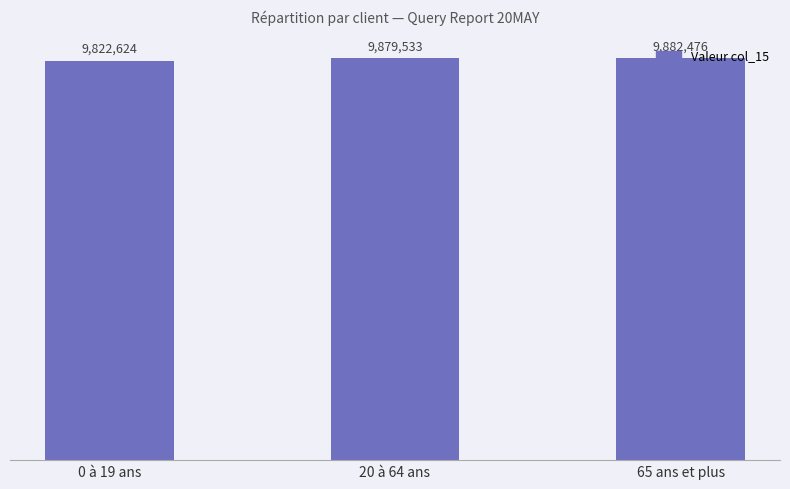

Are the bars horizontal?

No